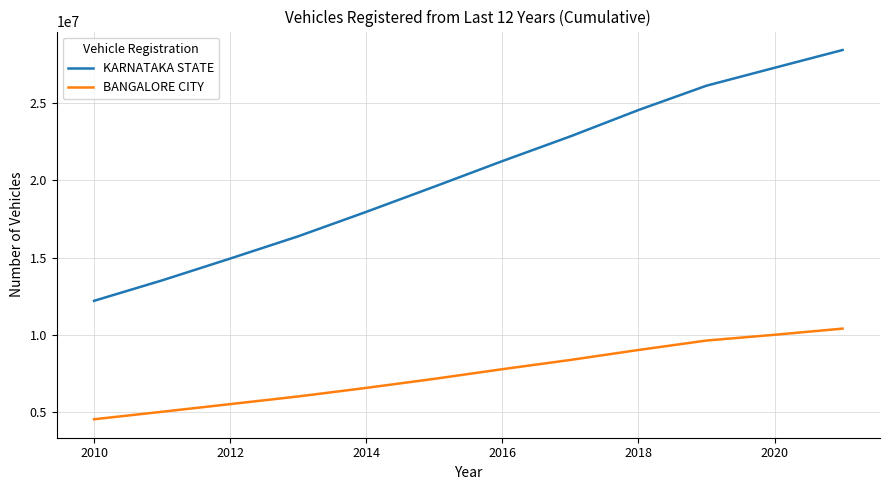

True or false: BANGALORE CITY and KARNATAKA STATE cross at least once.

False